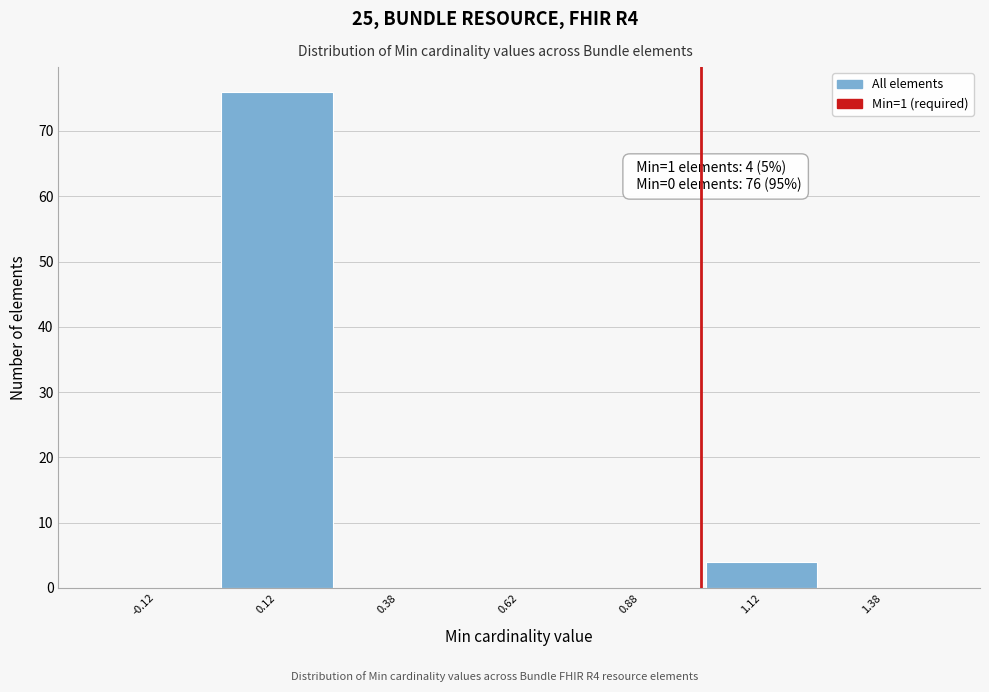

Over which range of the x-axis is the bar tallest?

0.00 to 0.25